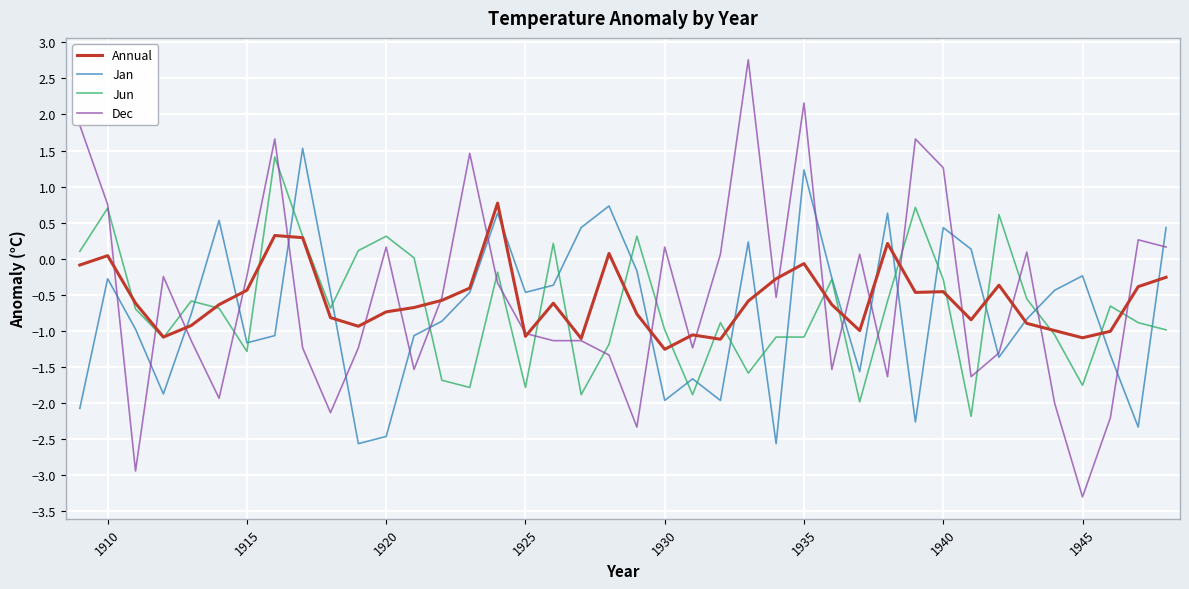

After their last crossing, which series has the higher values: Jun or Jan?

Jan